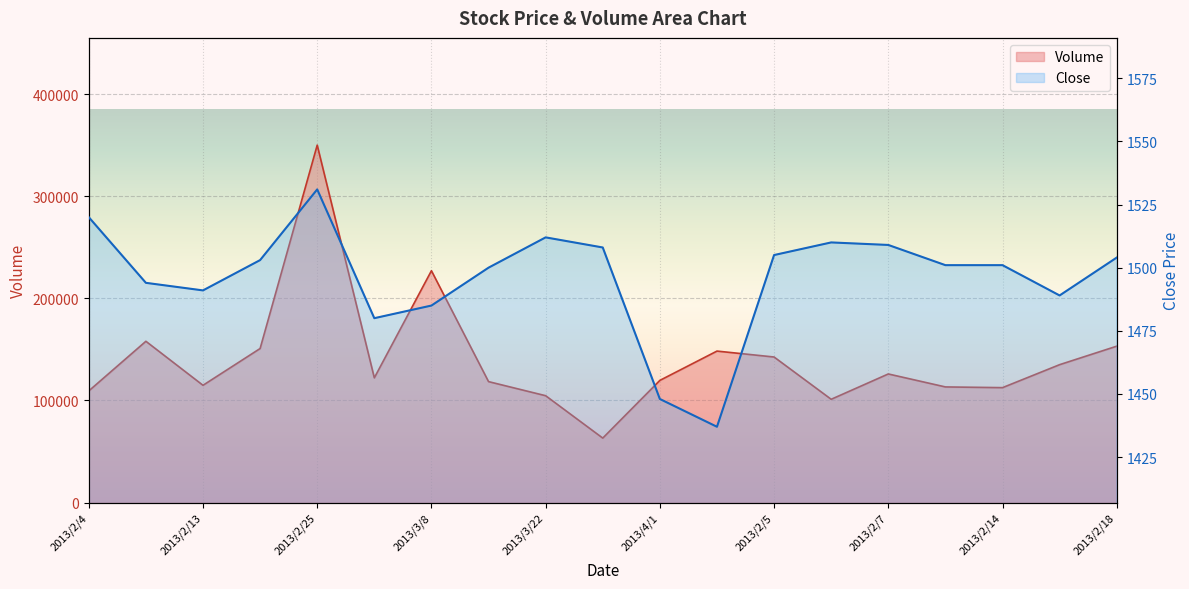

Which series changed the most between 2013/3/29 and 2013/2/15?

Volume